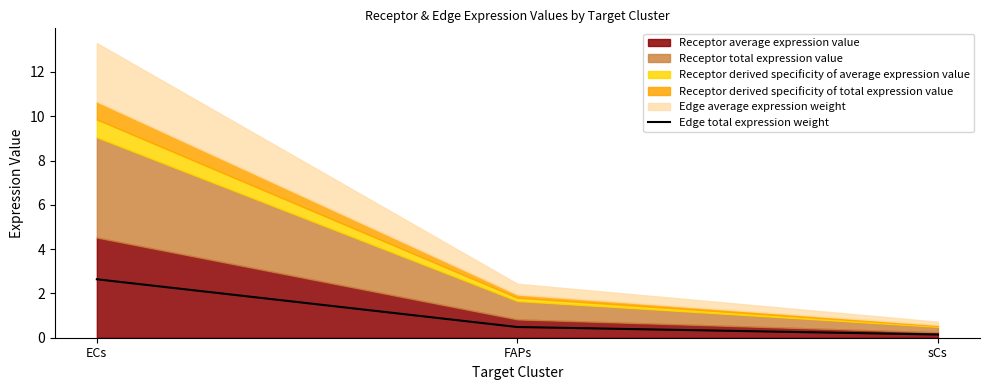

What is the maximum value for Edge total expression weight?

2.6